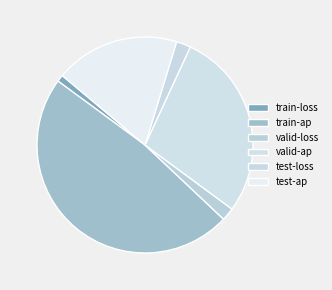

Count the number of slices in the pie.

6